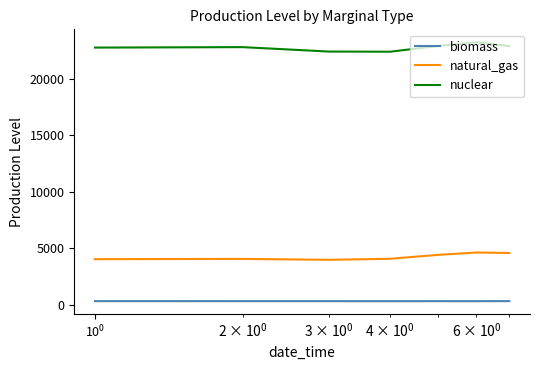

How many lines are shown in the chart?

3